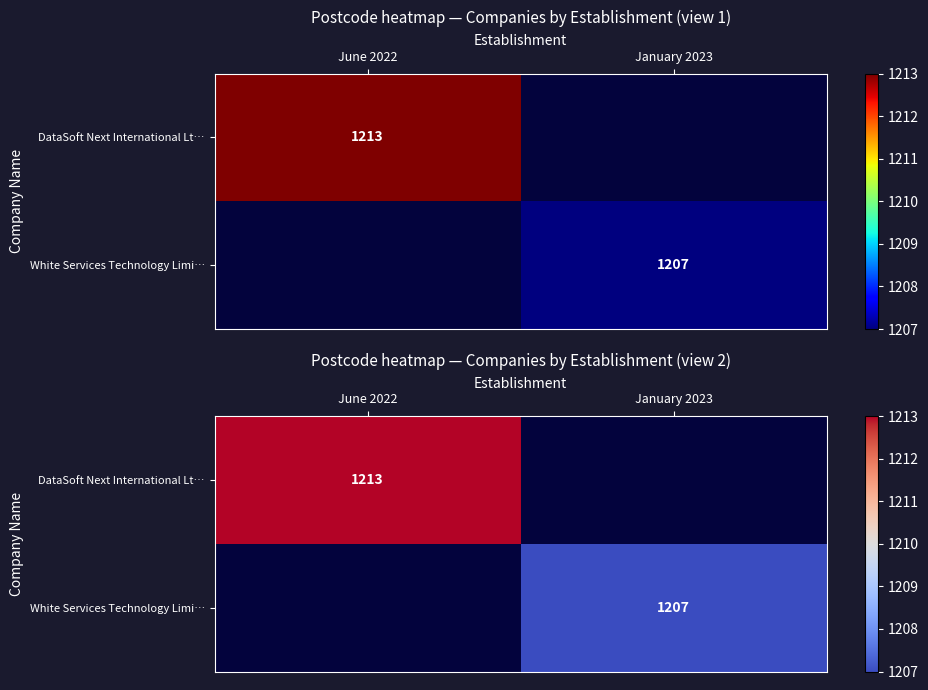

The value of DataSoft Next International Lt… at June 2022 is 1213.0. True or false?

True